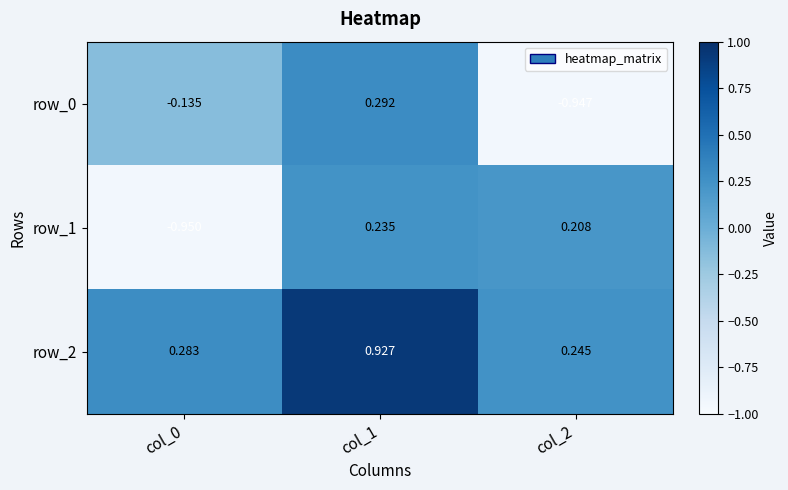

Is the value of row_2 at col_2 greater than the value of row_1 at col_1?

Yes